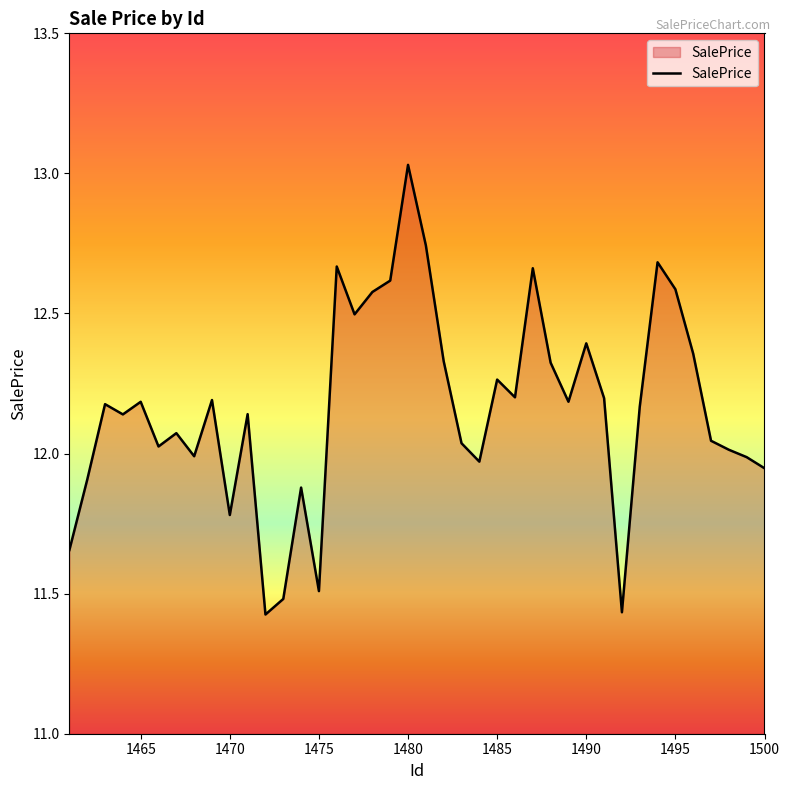

What is the difference between the maximum and minimum values?

1.6